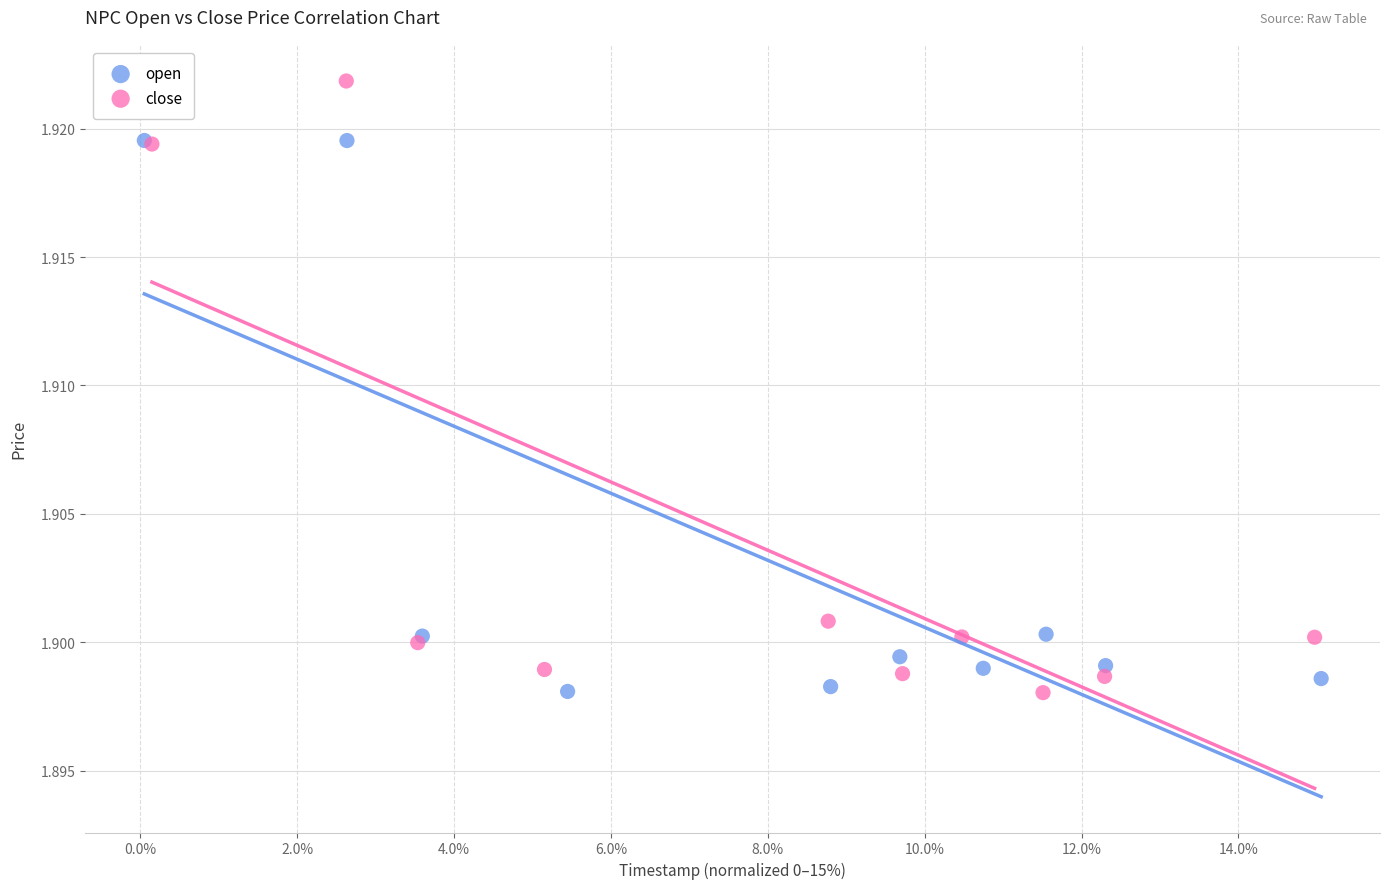

Which series has the largest Y range (max minus min)?

close